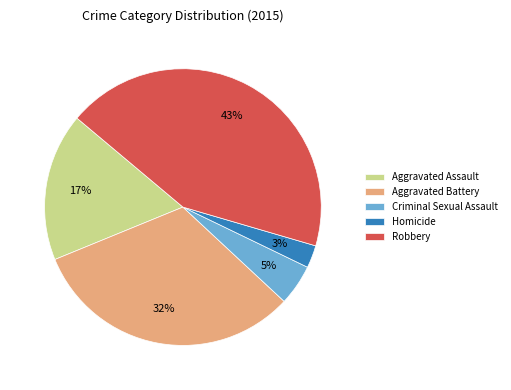

Rank the categories by value from highest to lowest.

Robbery, Aggravated Battery, Aggravated Assault, Criminal Sexual Assault, Homicide